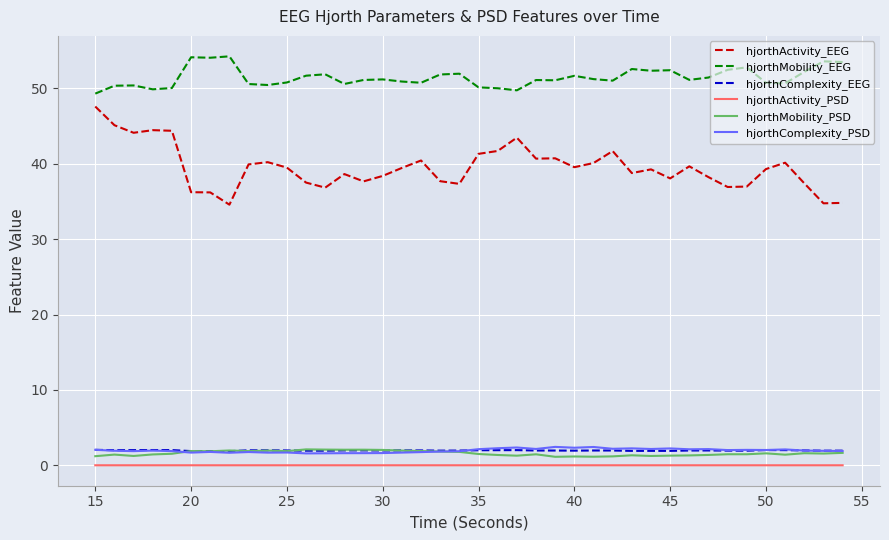

Which series has the largest total across all categories?

hjorthMobility_EEG